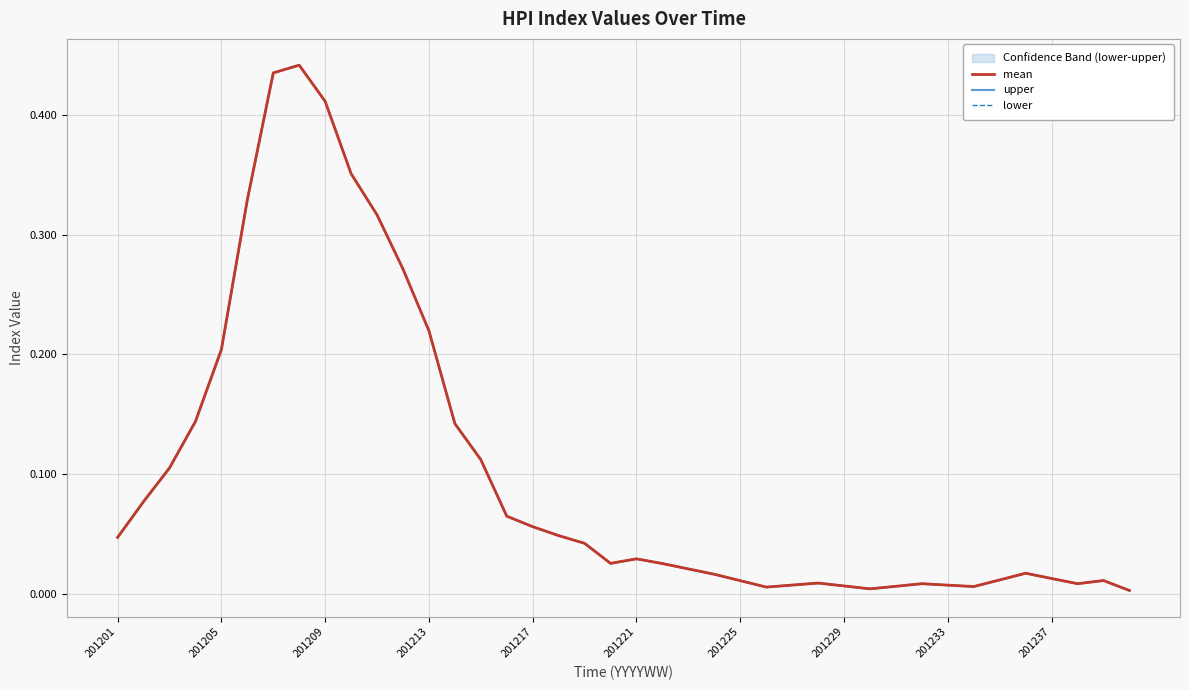

The value of lower at 201225 is 0.1. True or false?

False